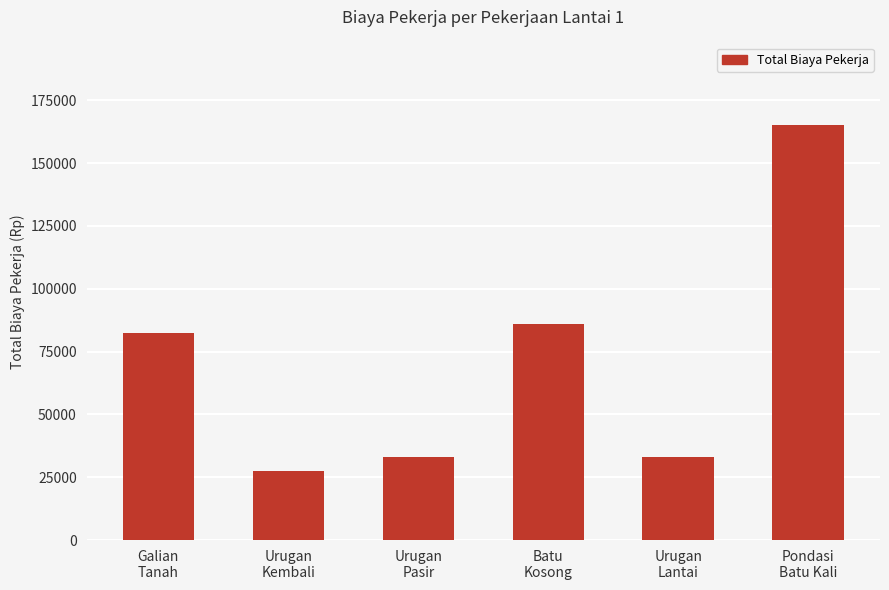

What is the greatest value displayed?

165000